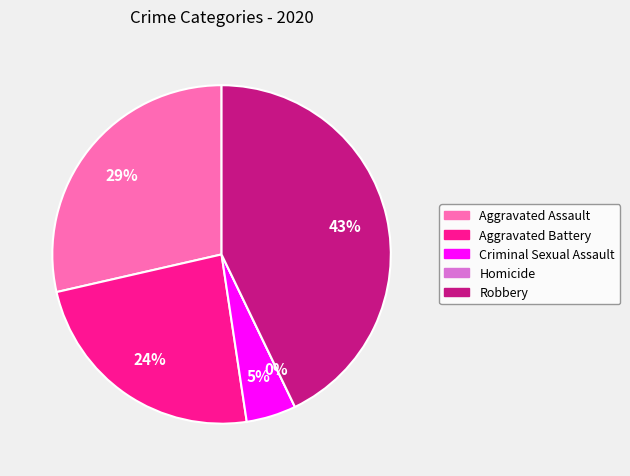

What is the change in value from Criminal Sexual Assault to Homicide?

-1